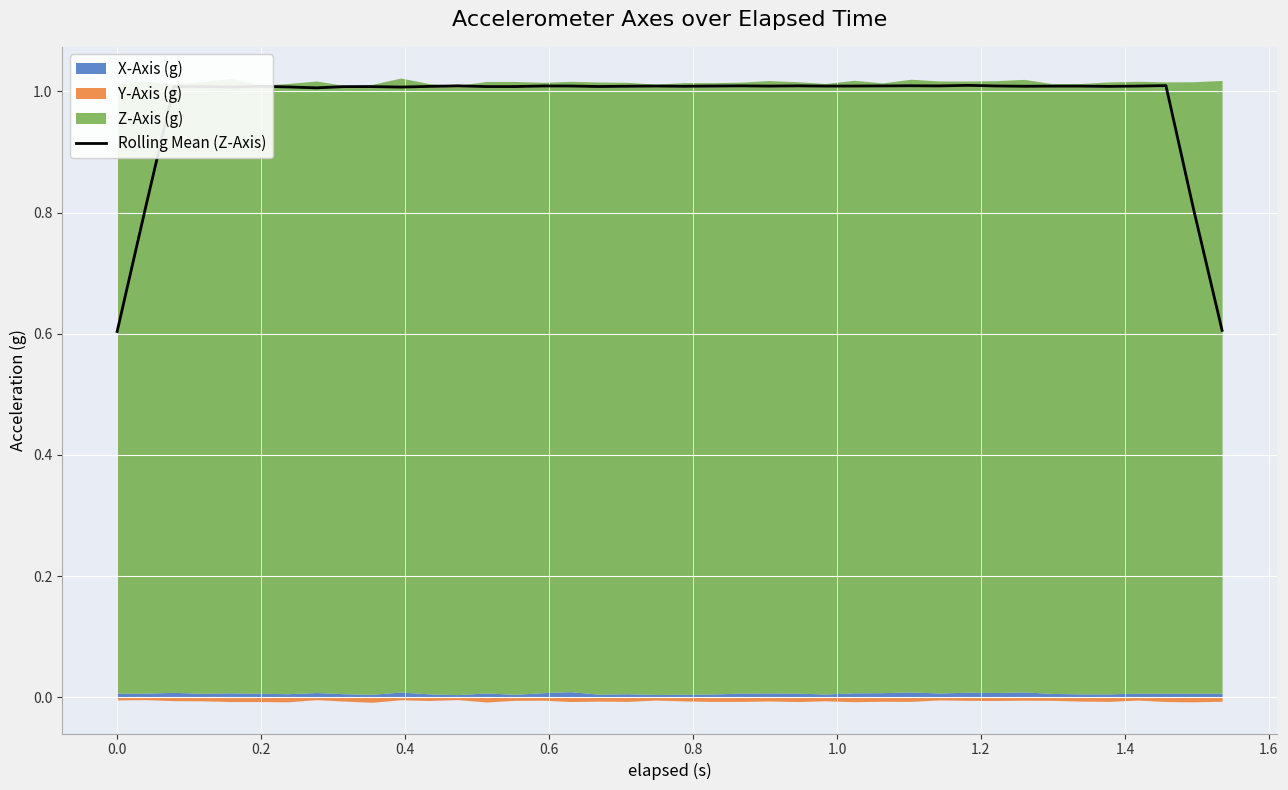

What is the sum of the values at 0.2 and 1.6?

2.0